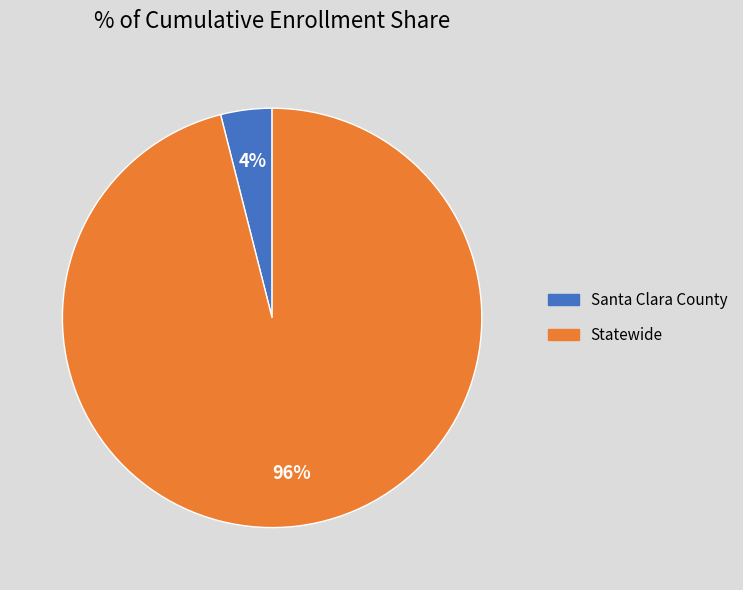

Which category has the biggest portion of the pie?

Statewide